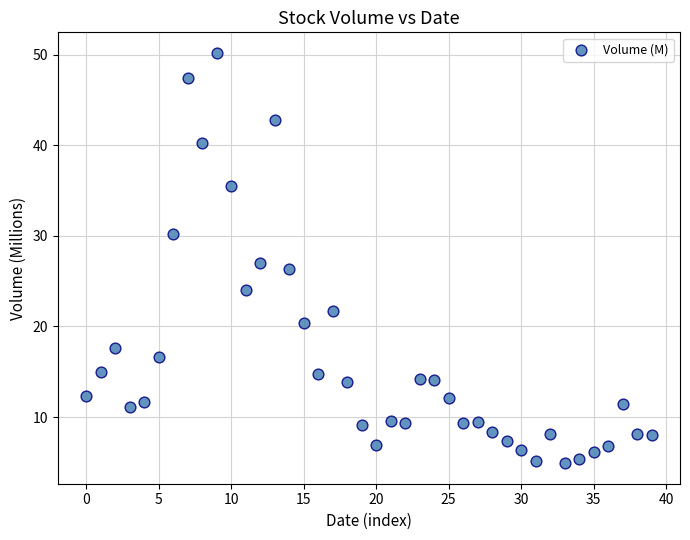

What is the range of Y values (max minus min)?

45.3